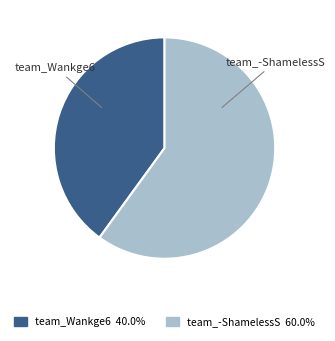

Rank the categories by value from lowest to highest.

team_Wankge6, team_-ShamelessS